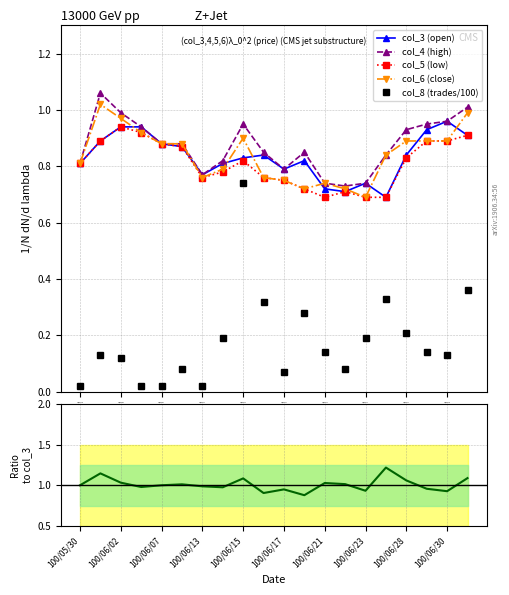

The value of col_5 (low) at 100/06/23 is 0.7. True or false?

True